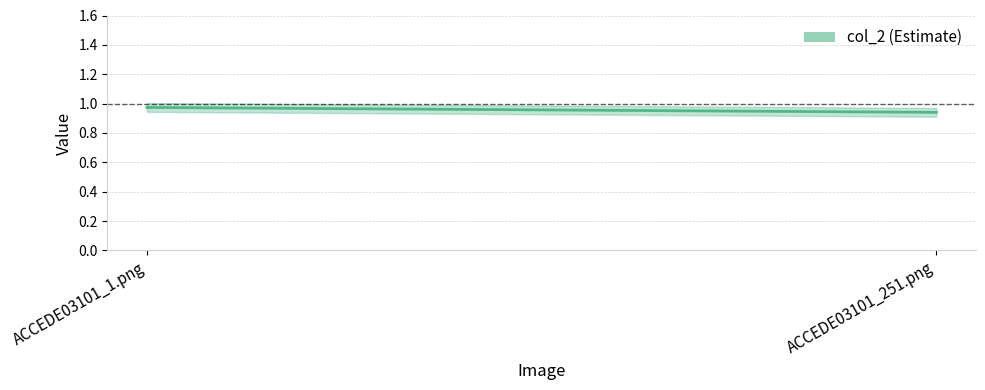

How many values are between 0 and 1?

2